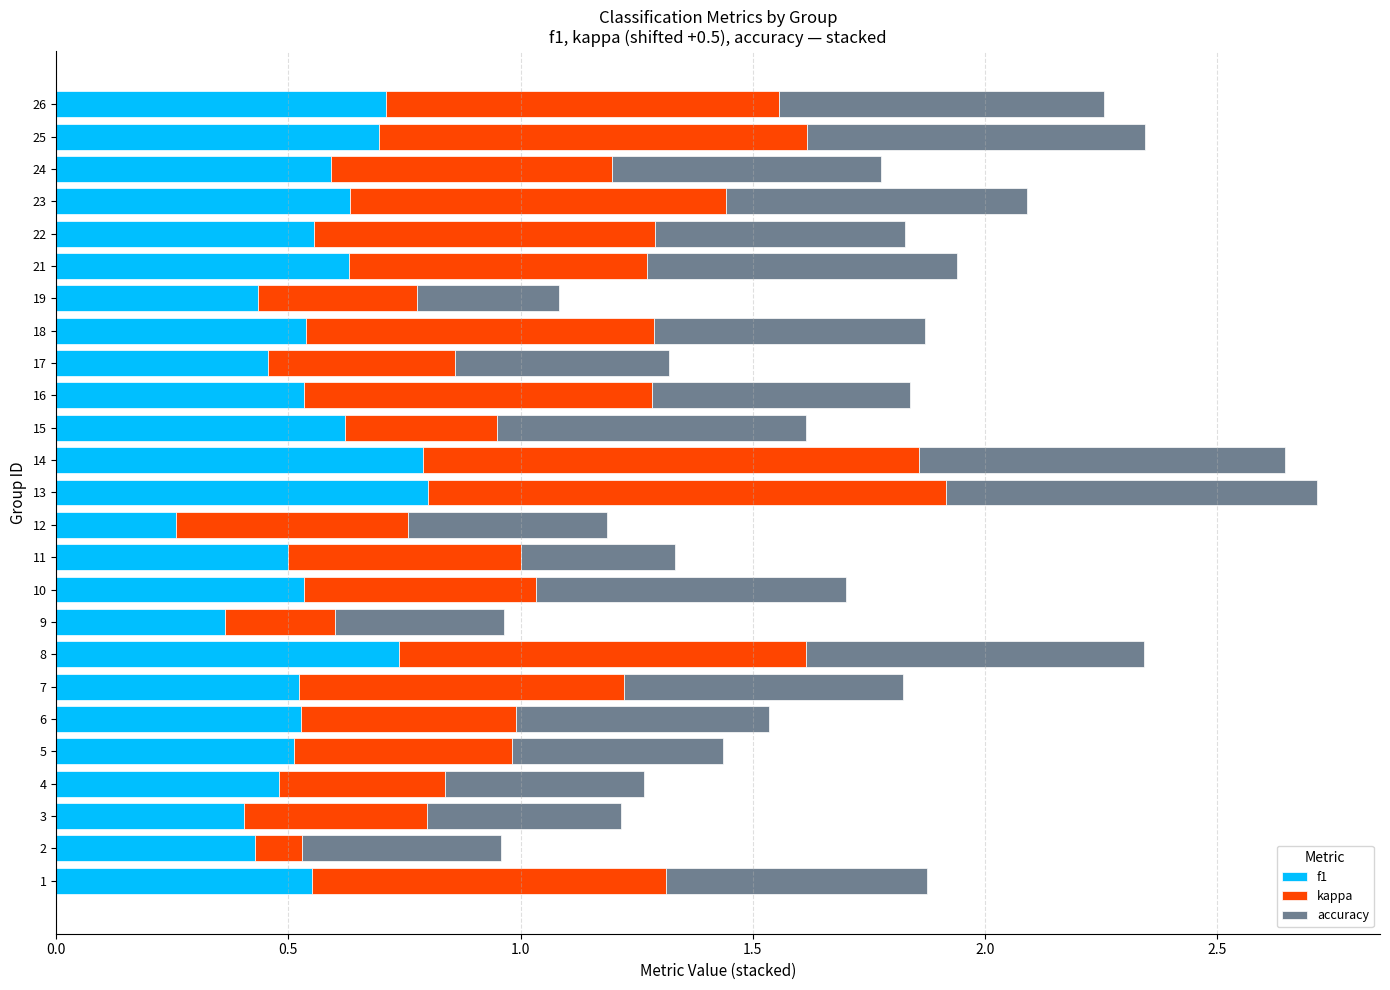

The value of f1 at 18 is 0.8. True or false?

False